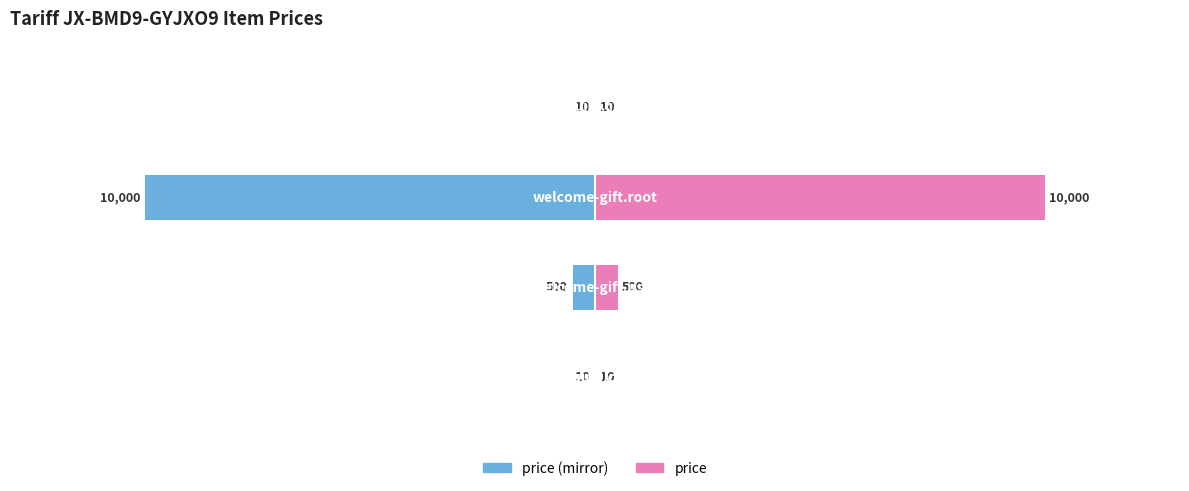

At how many categories does at least one series exceed -6572?

4